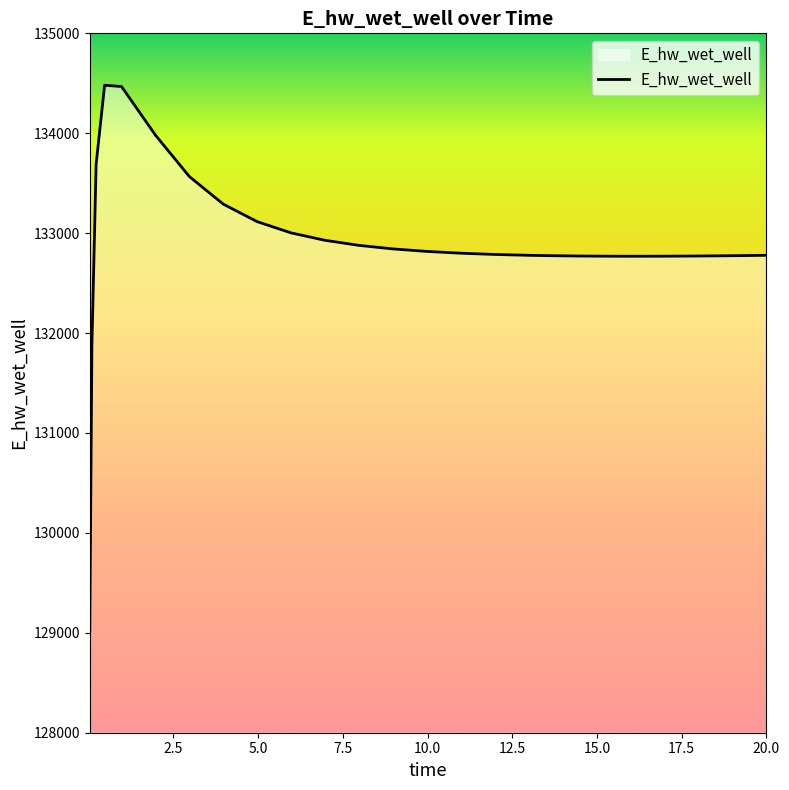

What is the greatest value displayed?

134480.2